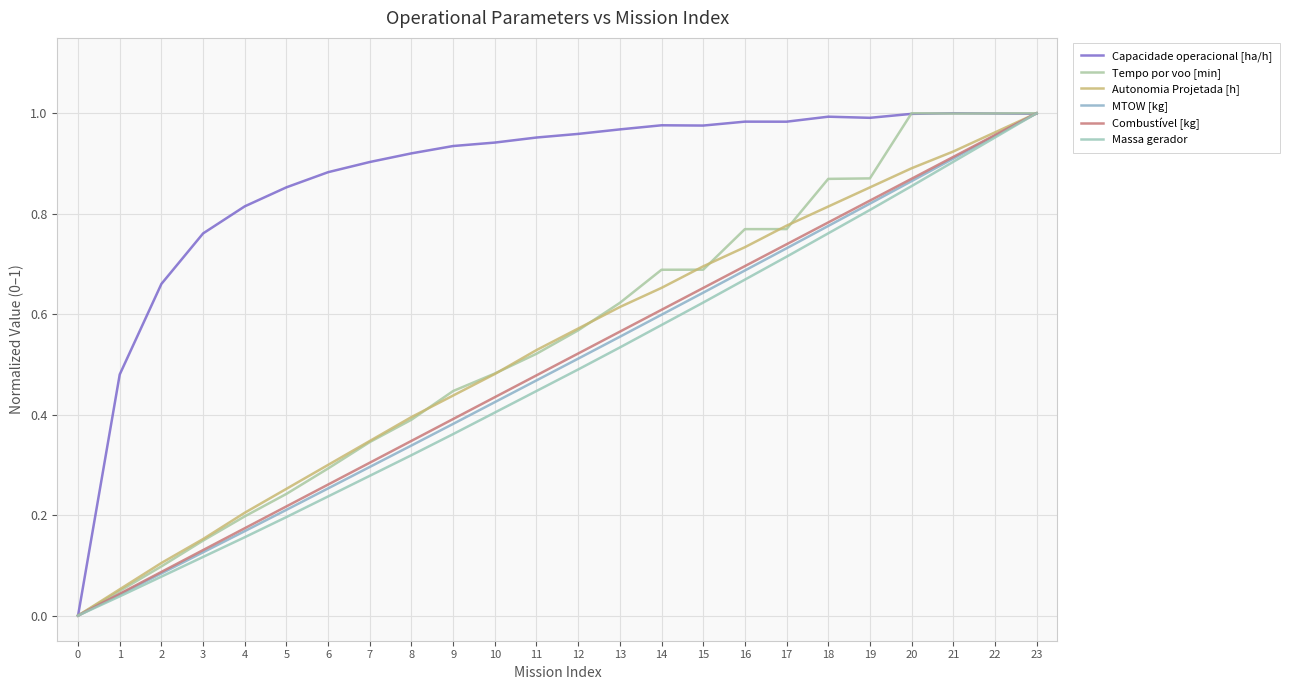

At which category is the sum across all series the highest?

23